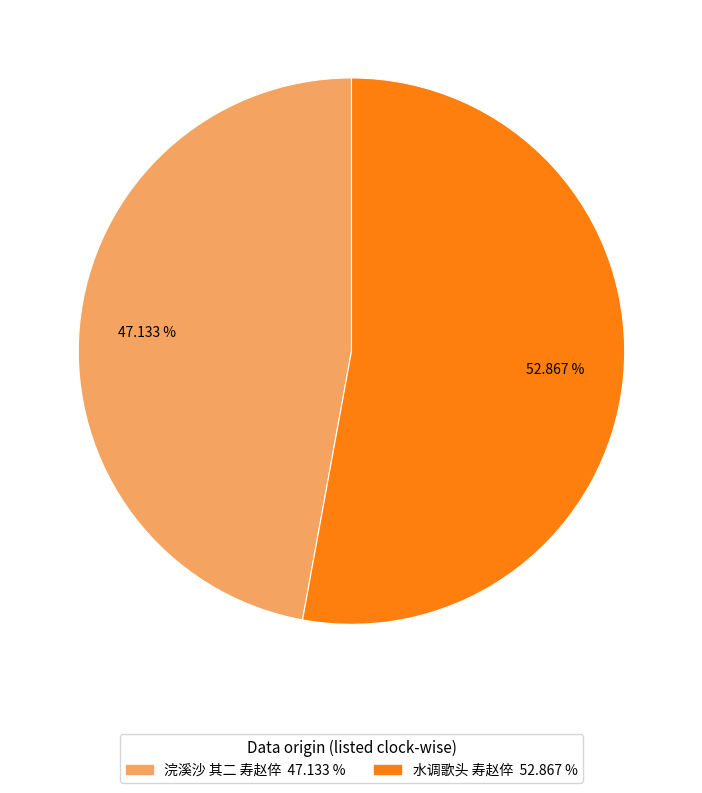

Is it true that 水调歌头 寿赵倅 is 67% of the pie?

False